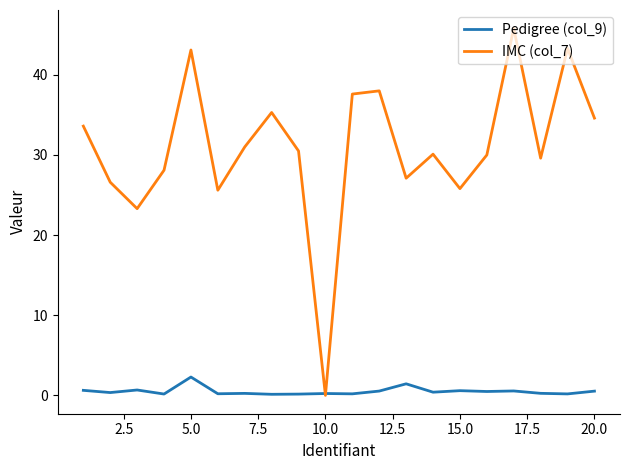

What is the maximum value for IMC (col_7)?

45.8